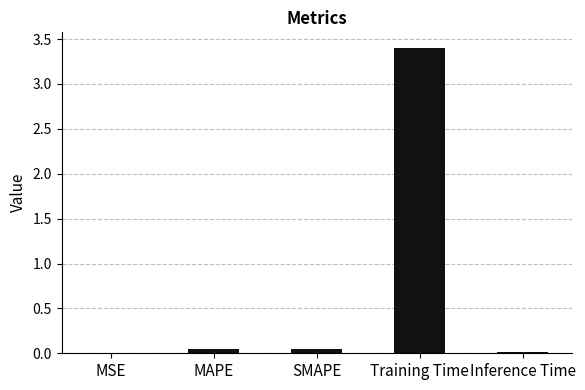

The value at Training Time is 1.5. True or false?

False